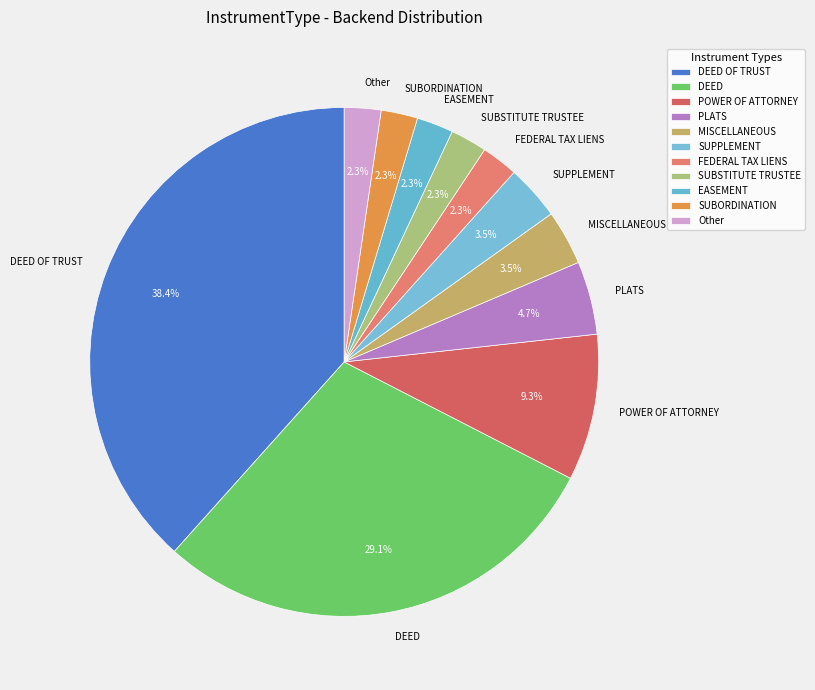

How many segments does this pie chart have?

11